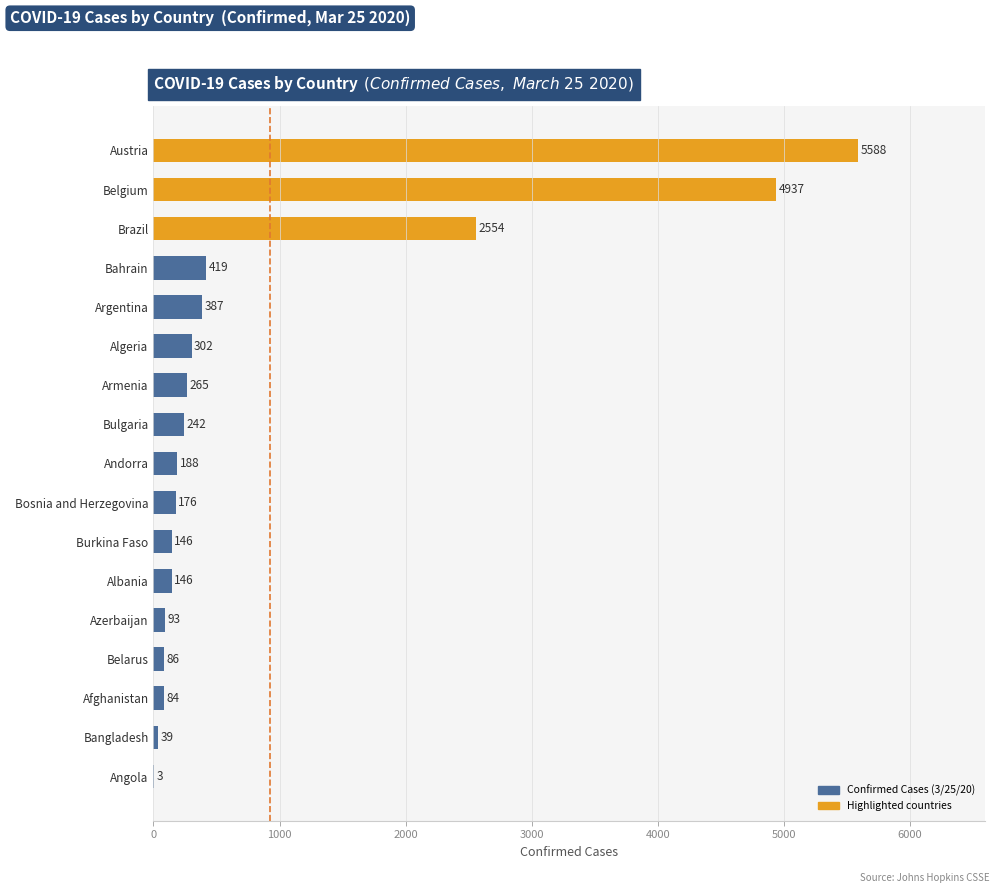

What is the average value?

921